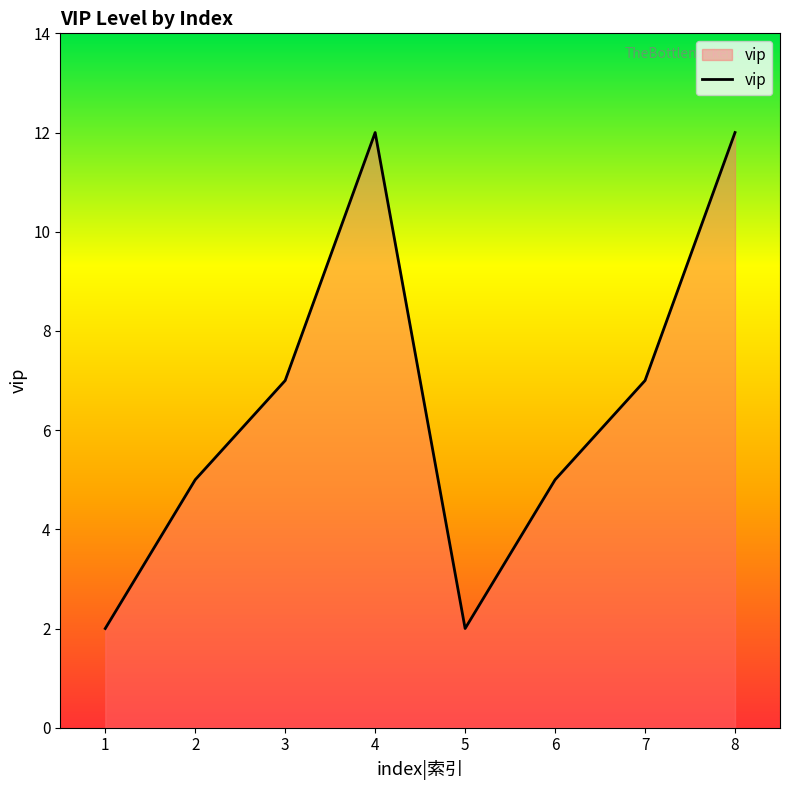

True or false: the data shows 2 at 1.

True